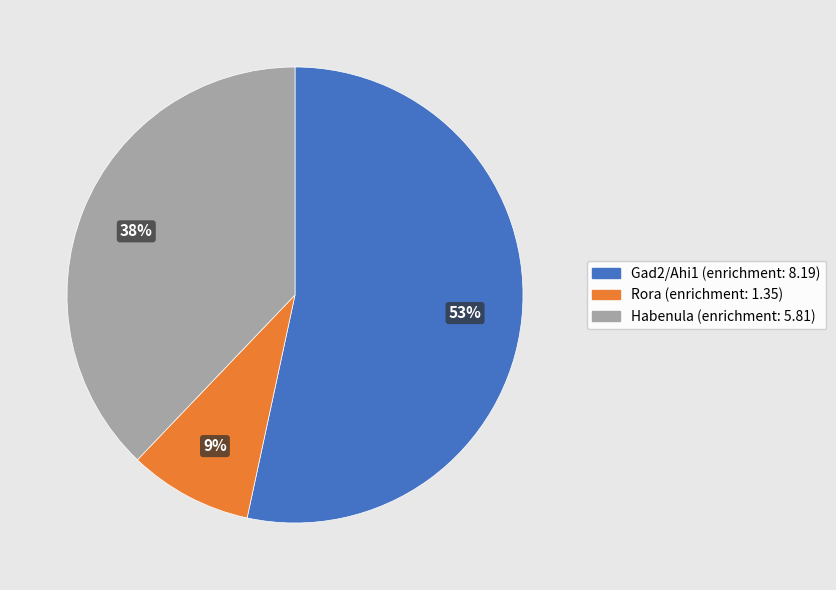

Between Rora and Gad2/Ahi1, which is larger?

Gad2/Ahi1